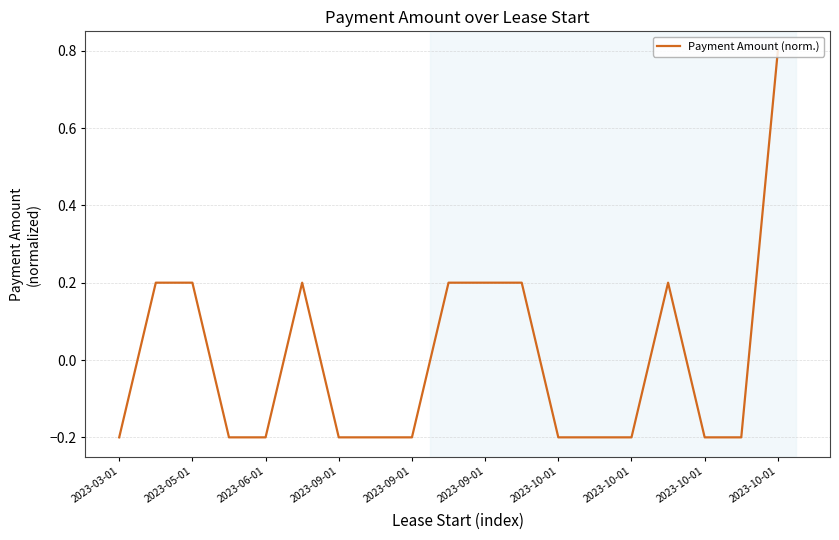

What is the difference between the maximum and minimum values?

1.0